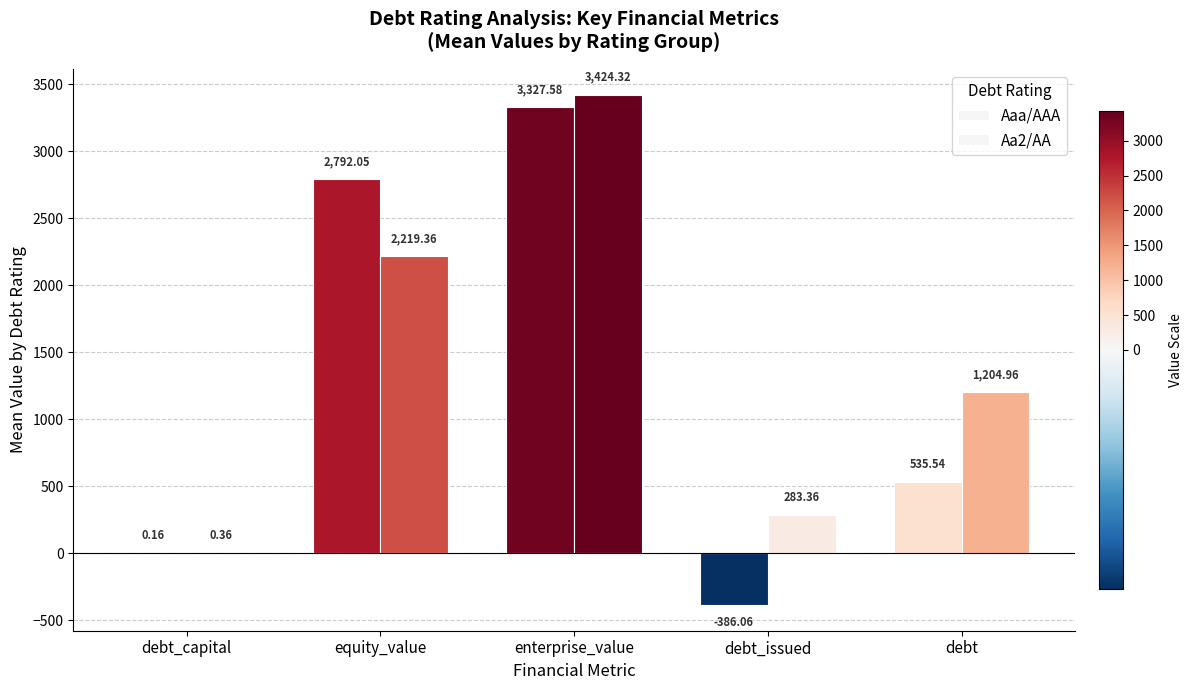

Which category has the lowest value across all series?

debt_issued